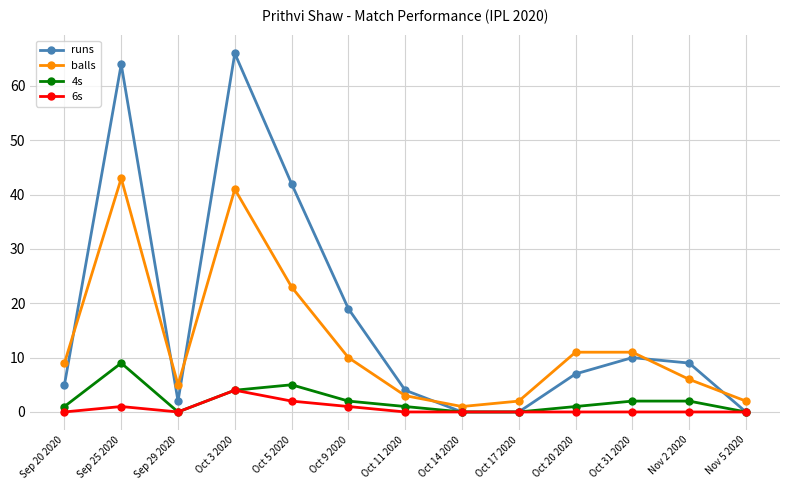

What is the difference between the balls values at Oct 20 2020 and Sep 29 2020?

6